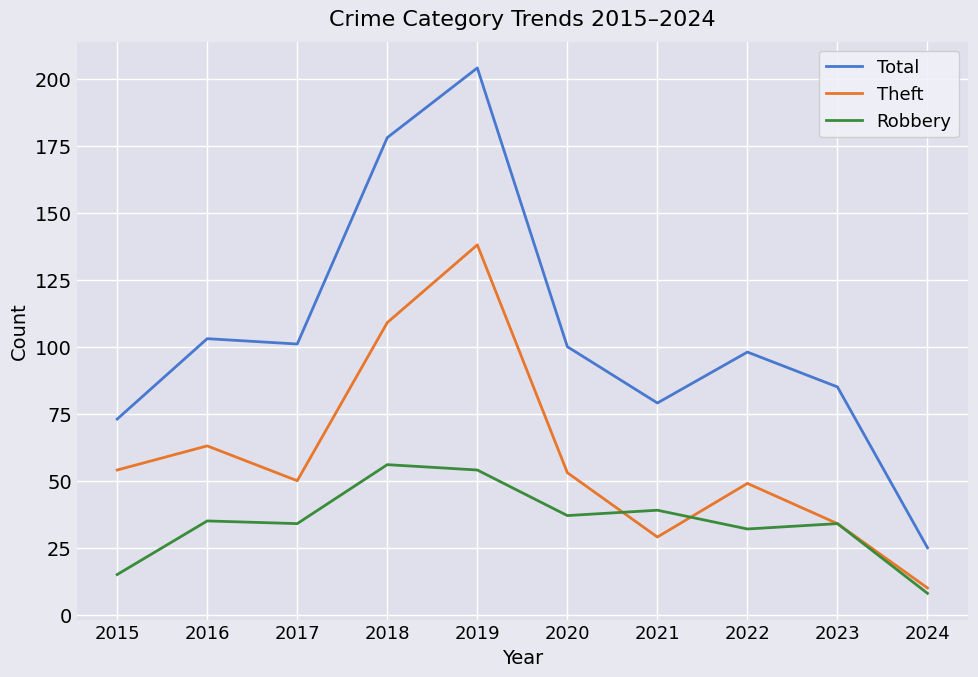

Is it true that Theft equals 16 at 2016?

False